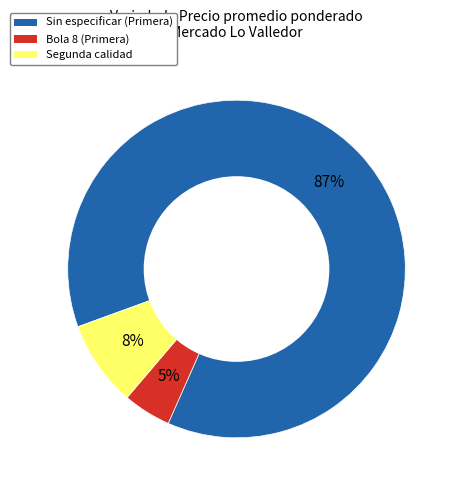

Count the number of slices in the pie.

3